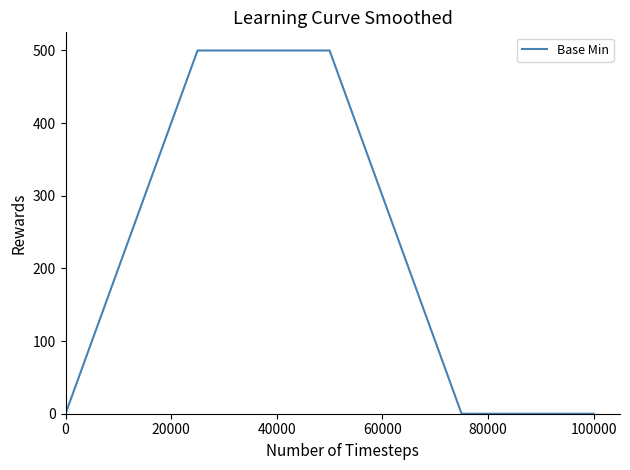

How many lines are shown in the chart?

1